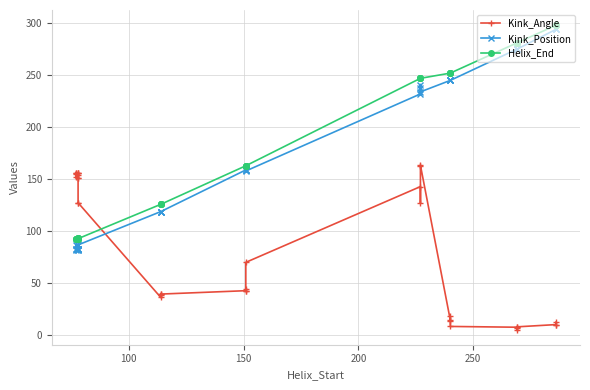

What is the difference between the maximum and minimum values in the Helix_End series?

205.0